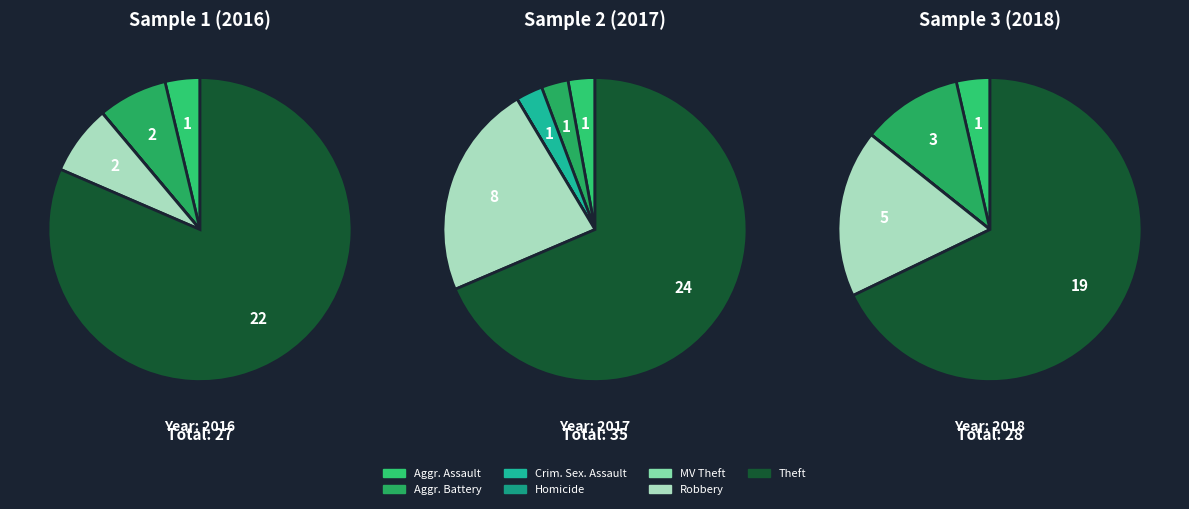

Does any single category account for the majority?

Yes